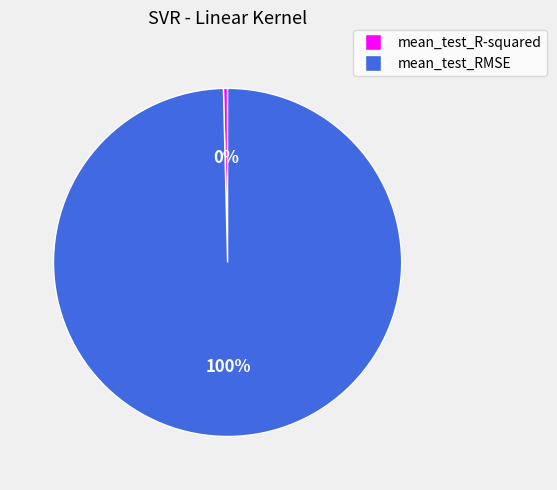

How many slices are in this pie chart?

2